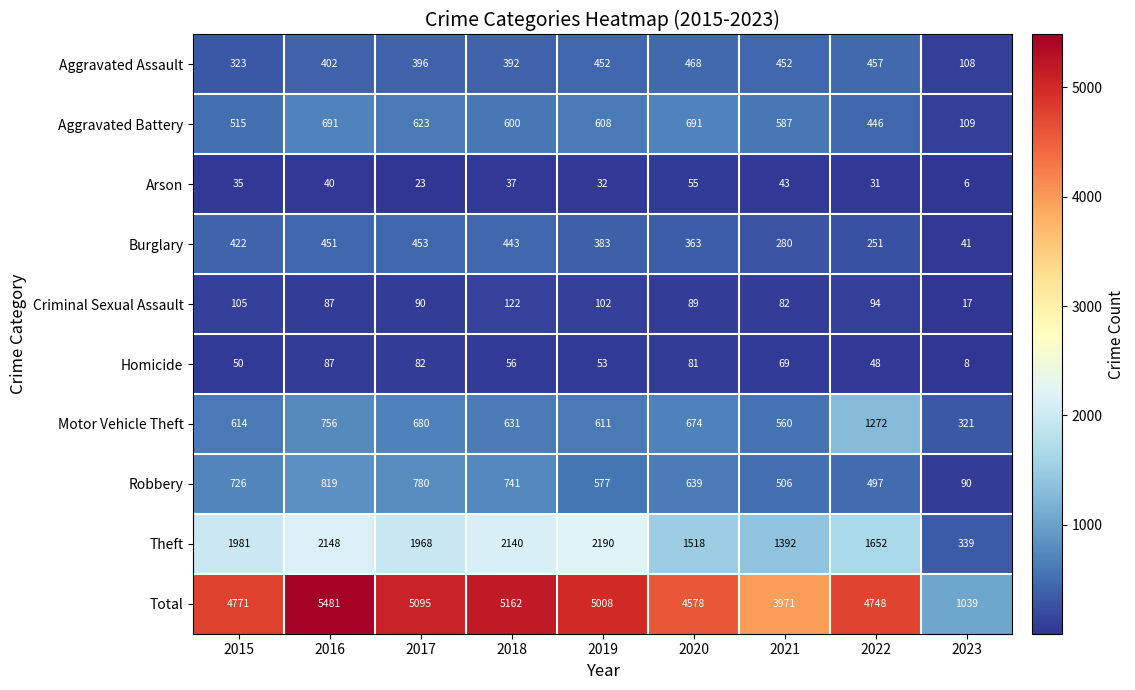

What is the greatest value displayed?

5481